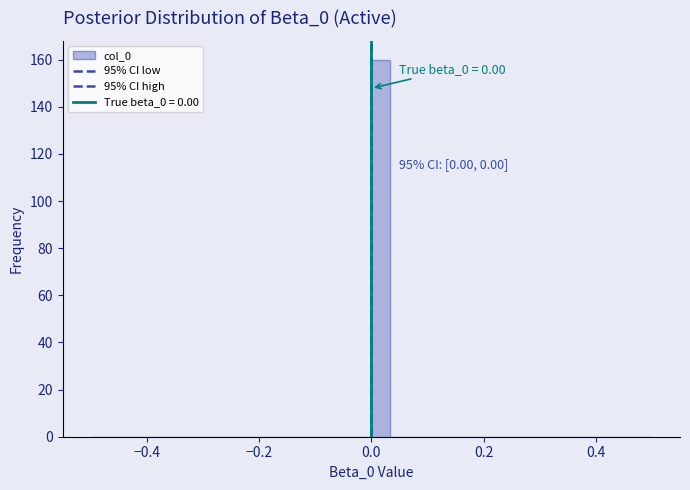

Read against the x-axis, roughly where is the centre of the tallest bar?

0.02